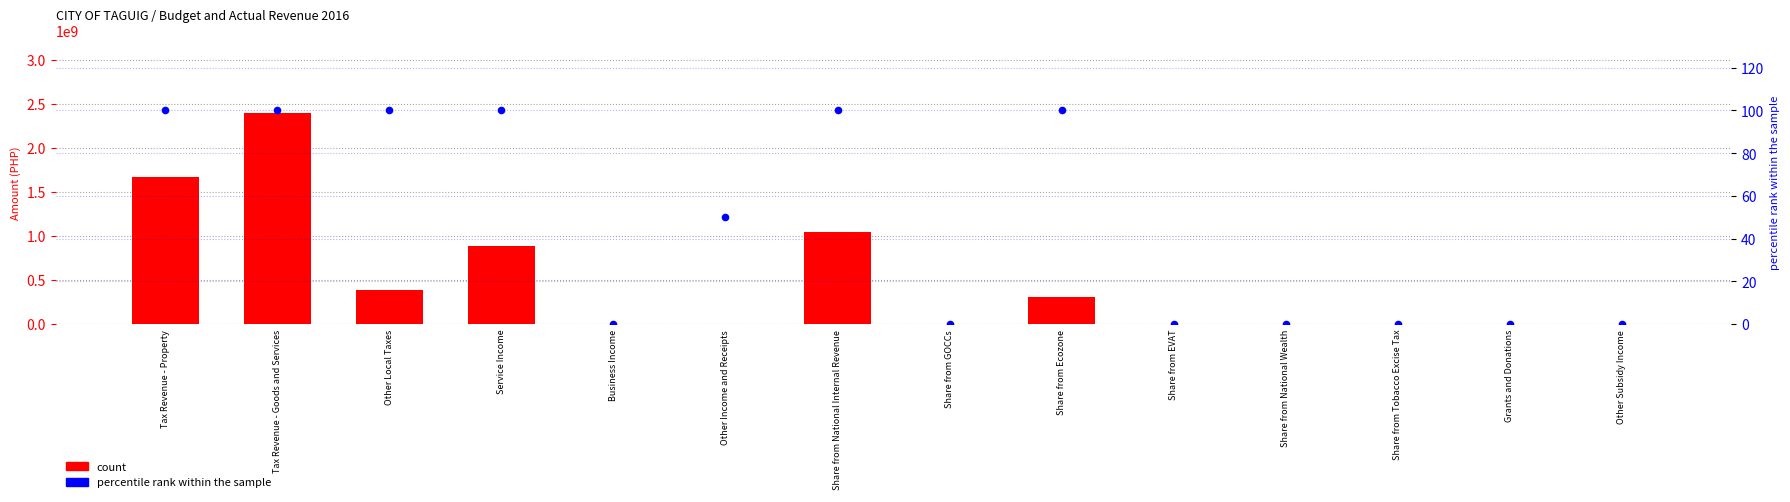

Is the value of percentile rank within the sample at Service Income greater than the value of count at Share from National Internal Revenue?

No